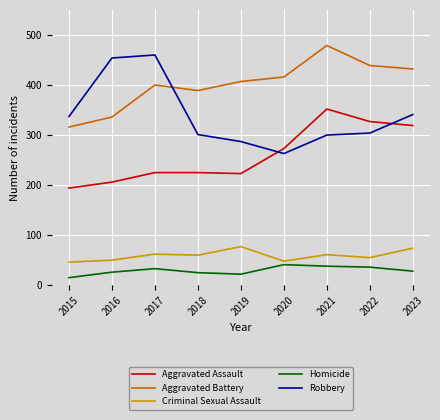

Where is Aggravated Battery nearest to the value 397?

2017